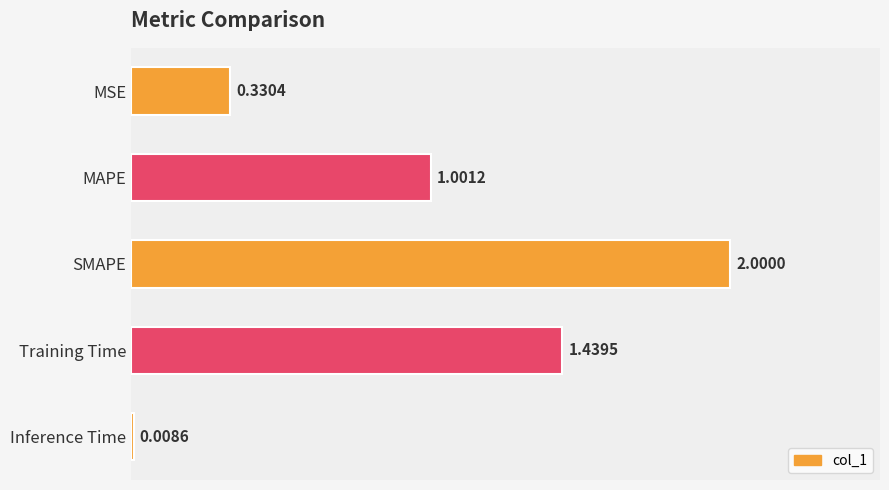

What is the change in value from MSE to MAPE?

+0.7